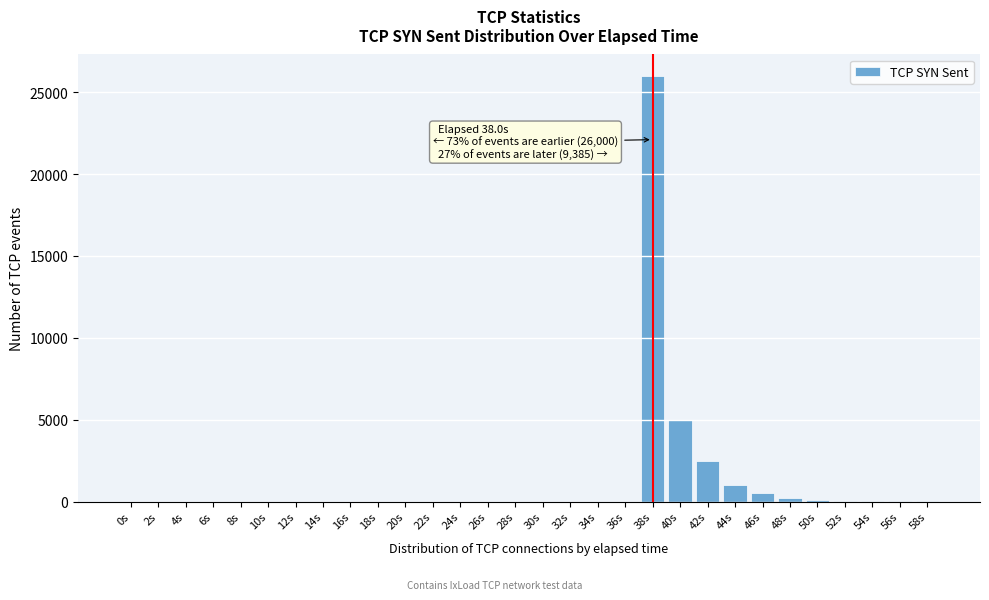

What is the maximum value shown in the chart?

26000